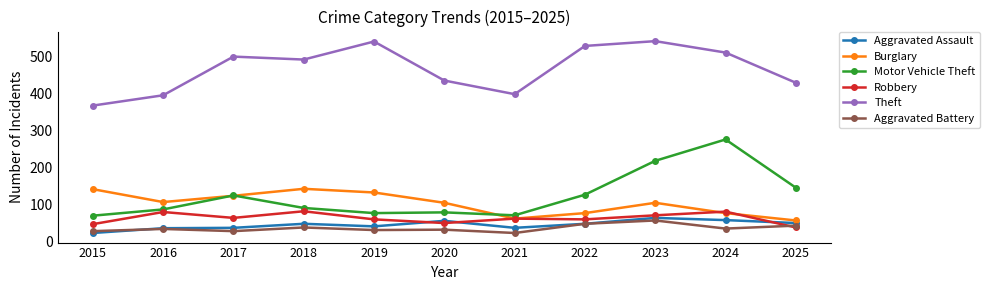

What is the highest value of the Aggravated Battery series?

56